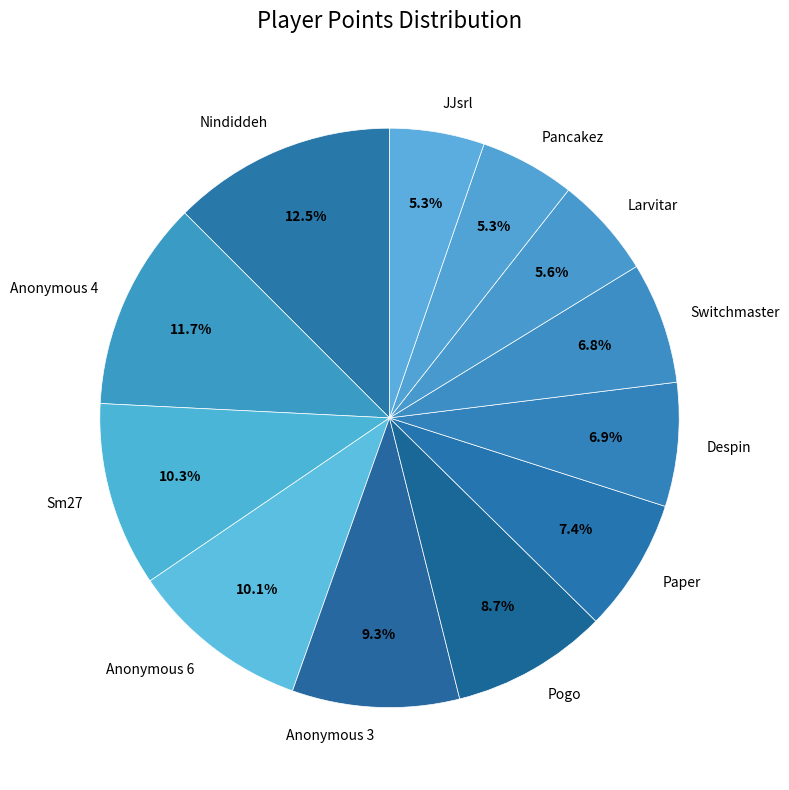

Approximately how many times larger is the value at Anonymous 3 compared to Sm27?

0.9